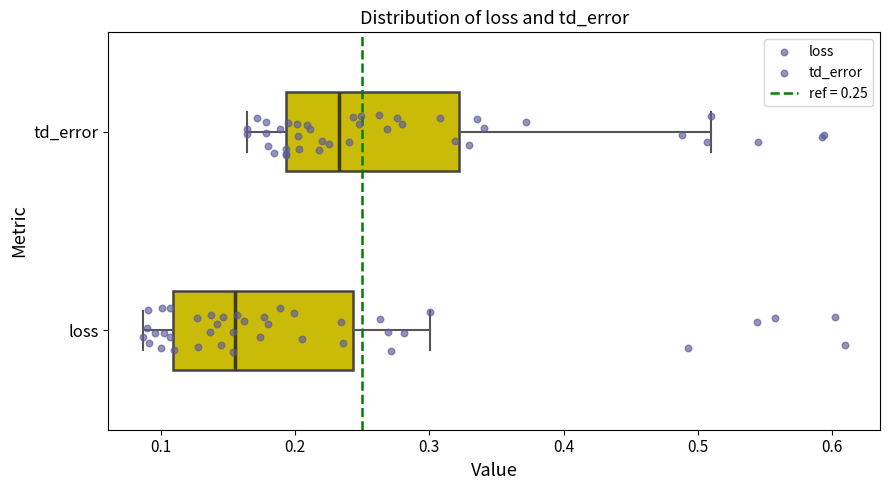

Reading bottom to top, transcribe this box plot: for each box, give where its median line is, the range the box spans, and where its two whiskers end, as read against the x-axis. The values are not printed on the chart, so give them approximately, as read against the axis.

loss: median 0.16, box 0.11 to 0.24, whiskers 0.09 to 0.30
td_error: median 0.23, box 0.19 to 0.32, whiskers 0.16 to 0.51